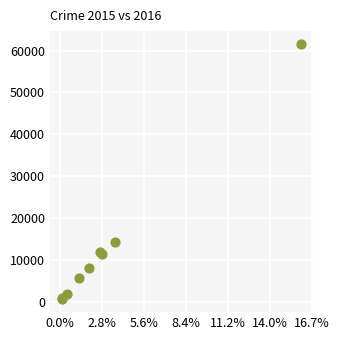

What Y value in the scatter plot is closest to 31066?

14289